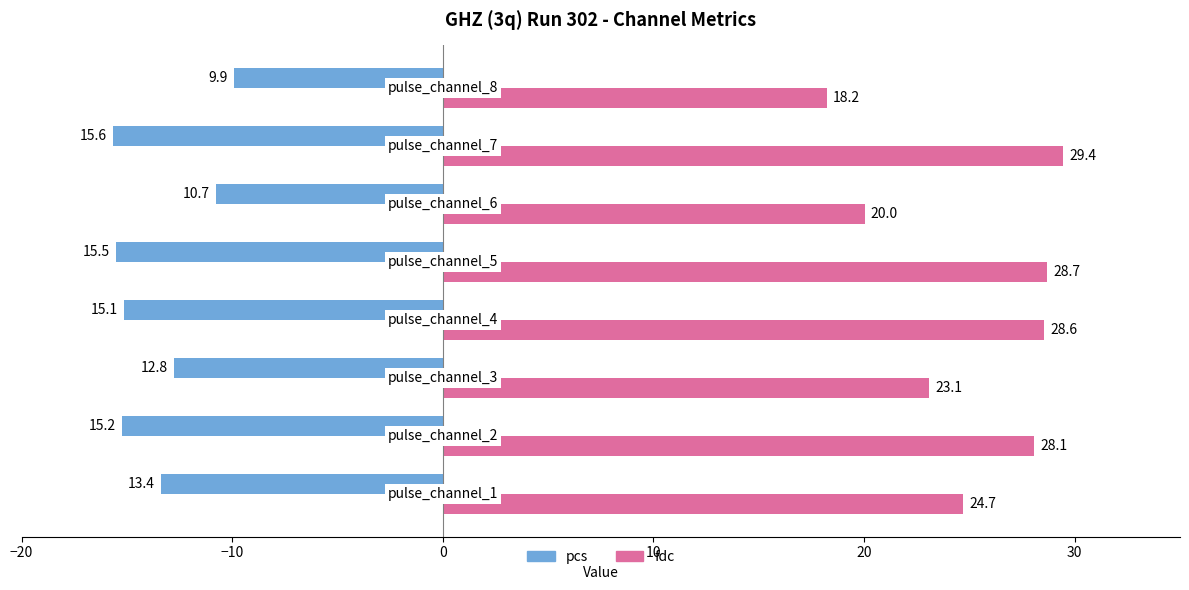

Which series has the widest spread of values?

fdc